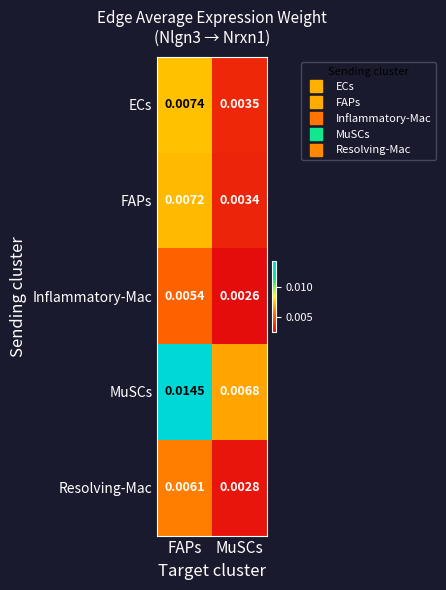

At MuSCs, list the series in order from largest to smallest.

MuSCs, ECs, FAPs, Resolving-Mac, Inflammatory-Mac